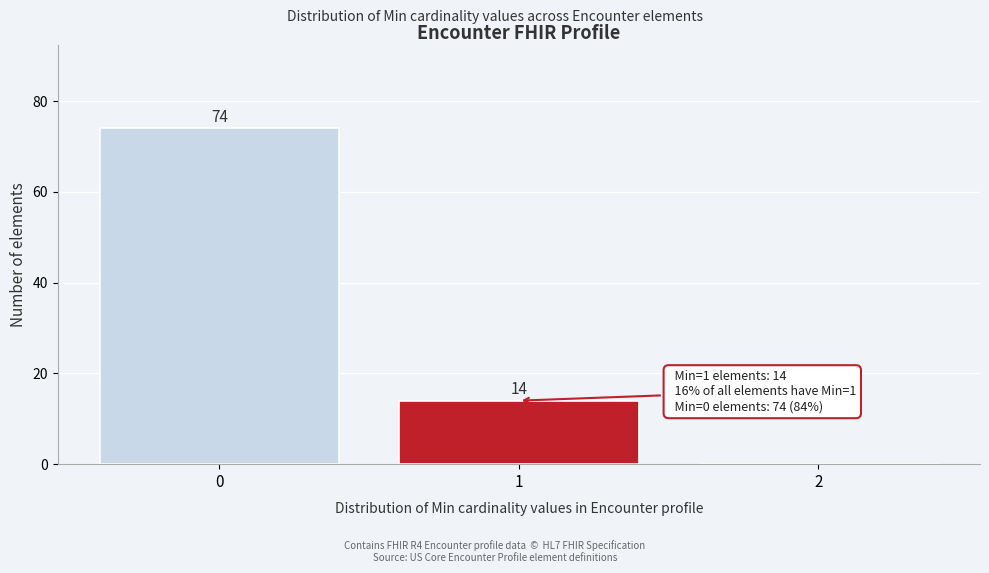

Over which range of the x-axis is the bar tallest?

-0.5 to 0.5